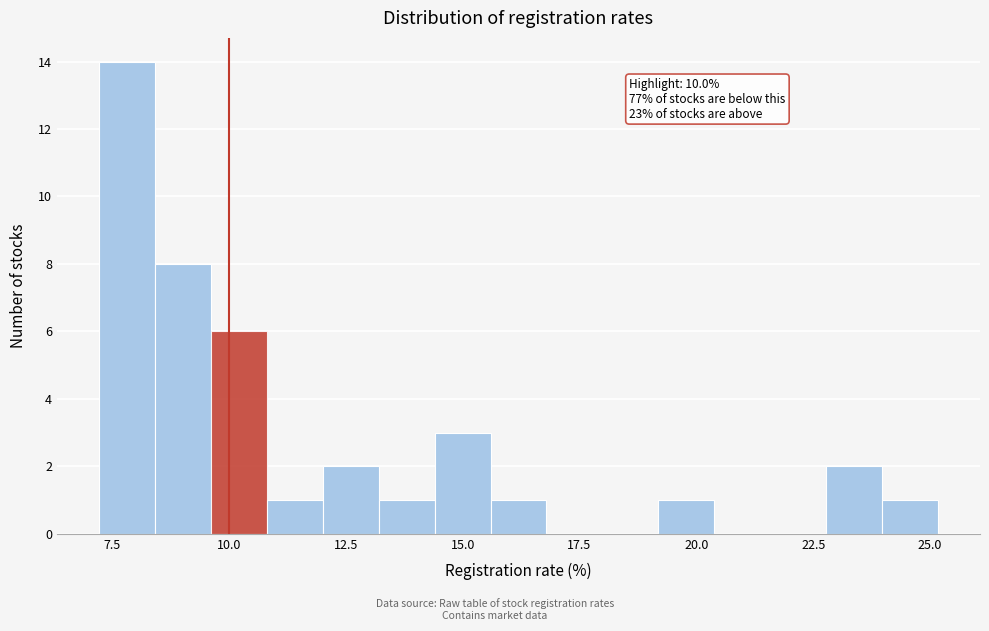

Around what value on the x-axis is the tallest bar? Give the approximate position of its centre, as read against the axis.

8.0